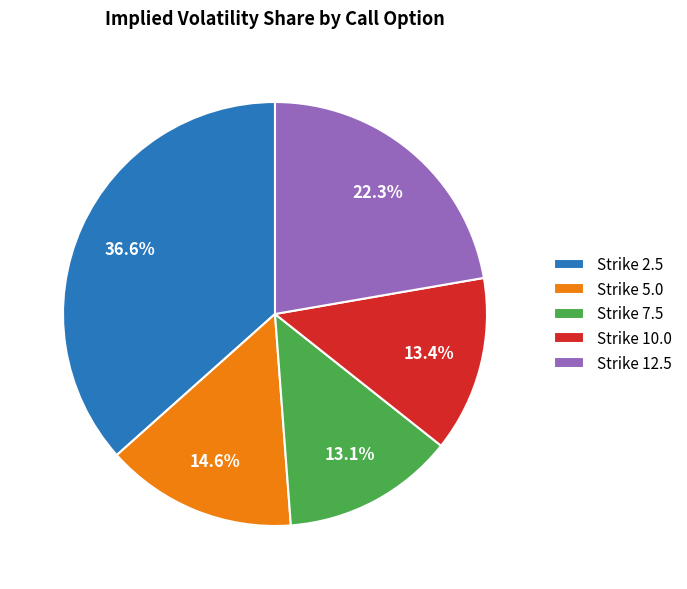

Which category has the biggest portion of the pie?

Strike 2.5